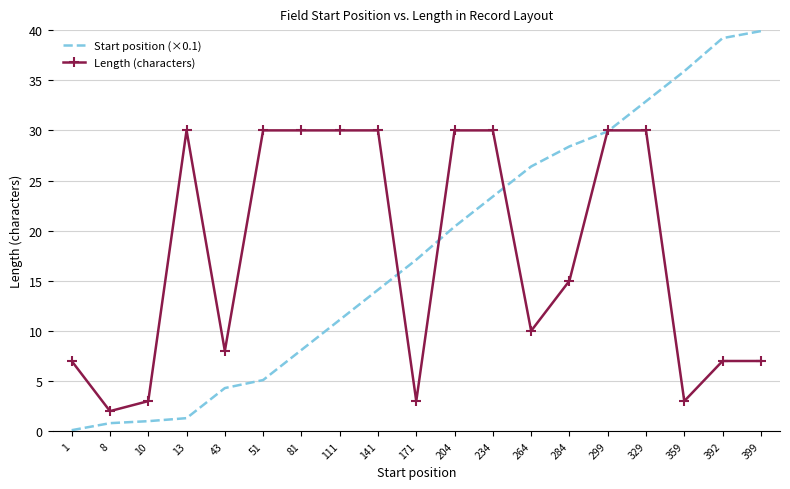

At which label does Start position (×0.1) reach its peak?

399